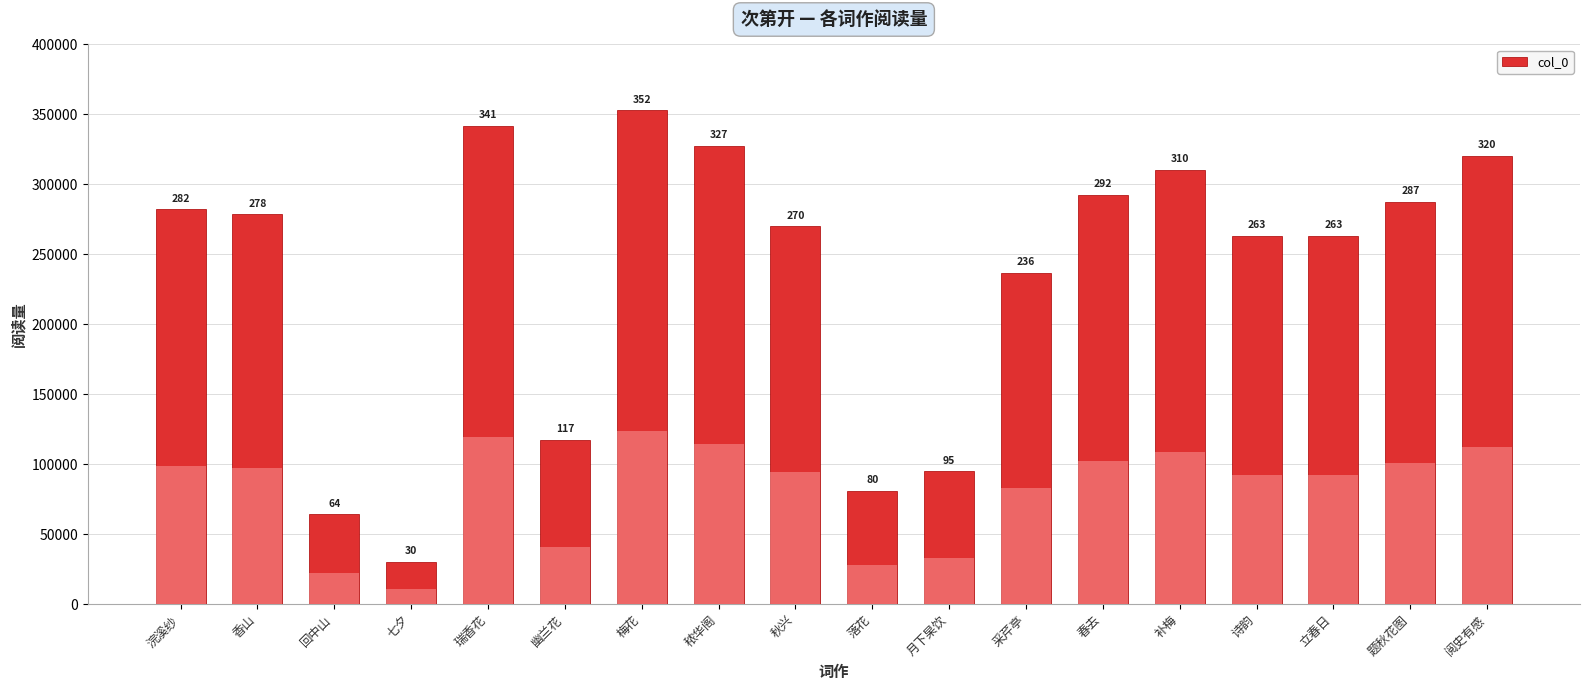

Are the bars horizontal?

No